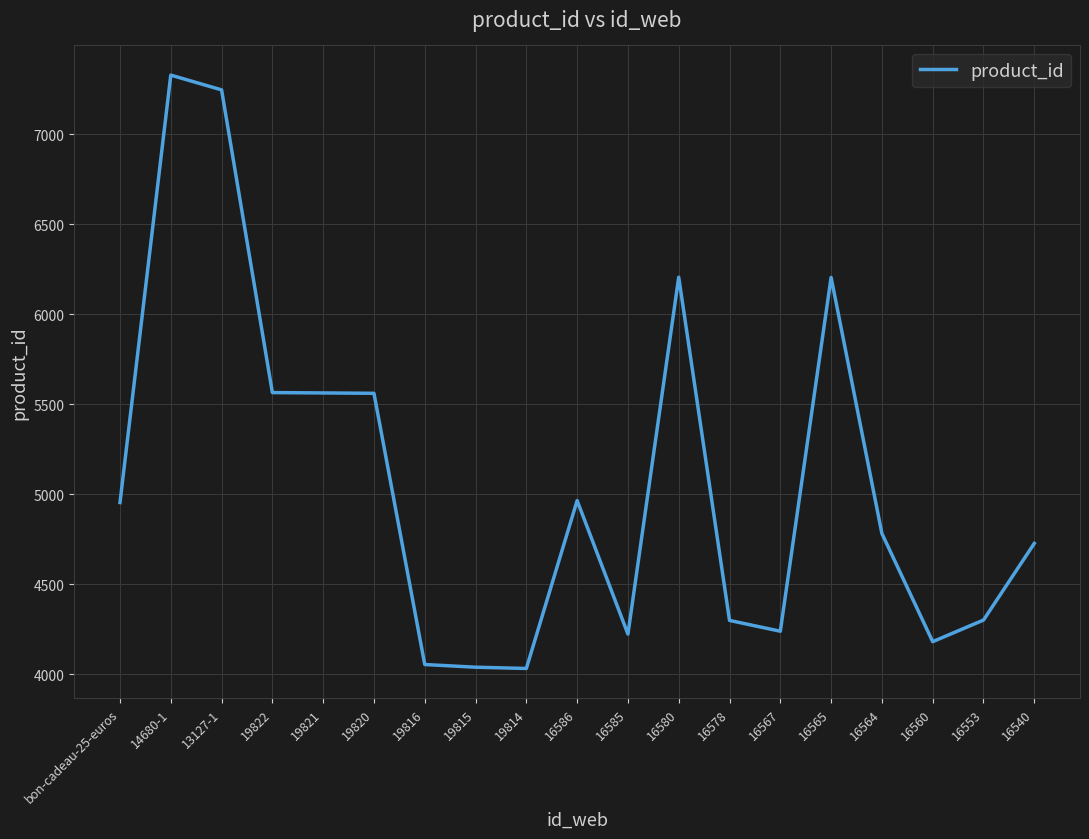

Count the number of categories in the chart.

19